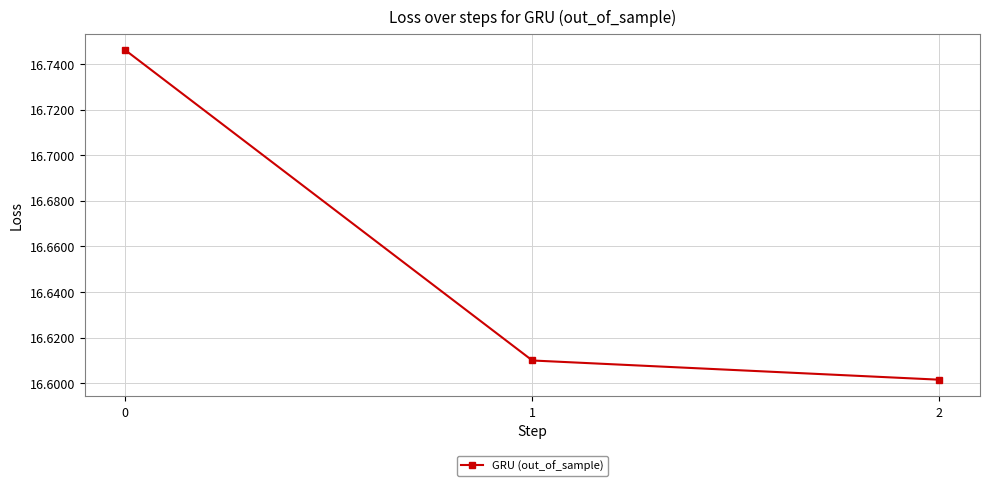

Count the values in the range 16 to 17.

3